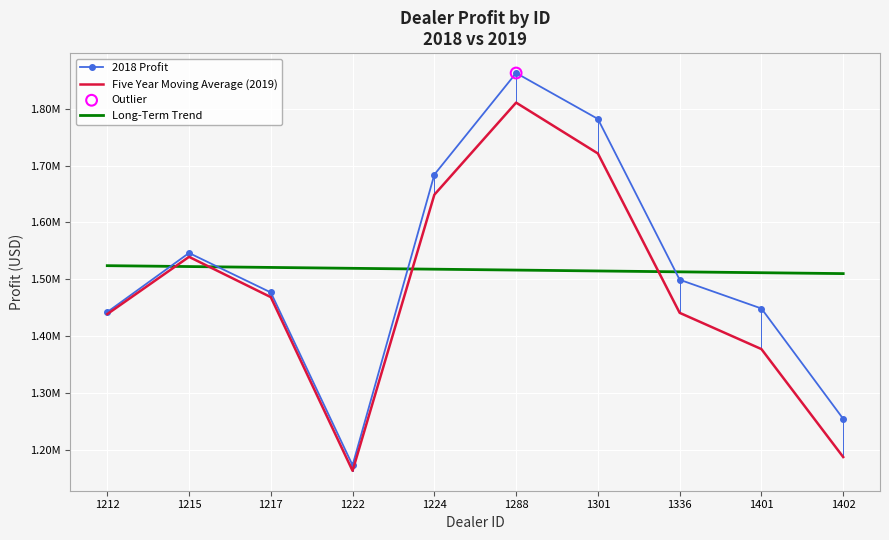

Which series has the largest total across all categories?

2018 Profit